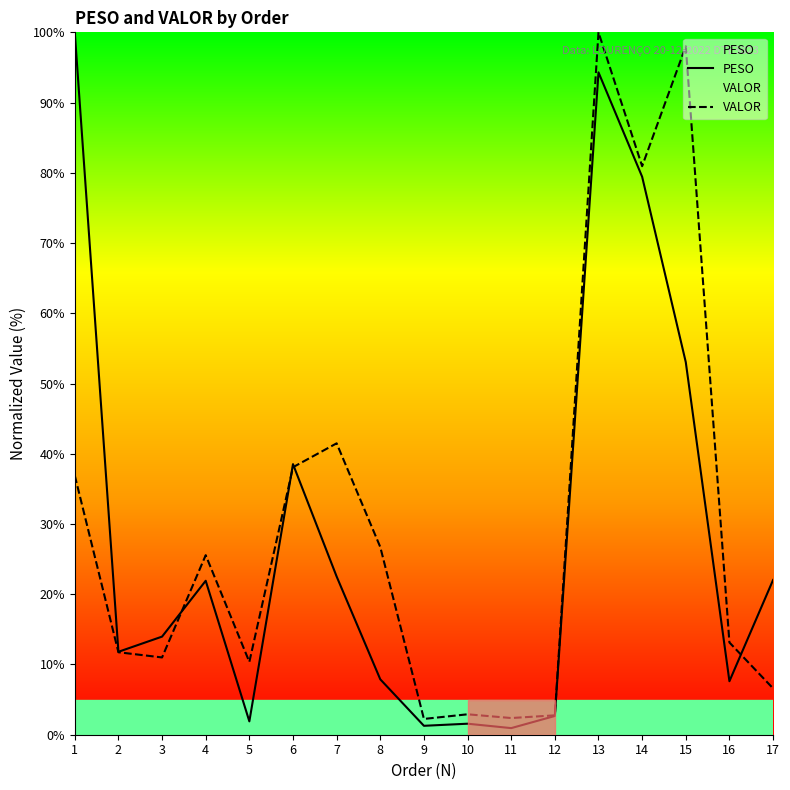

What are all the series names shown in the legend?

PESO, VALOR